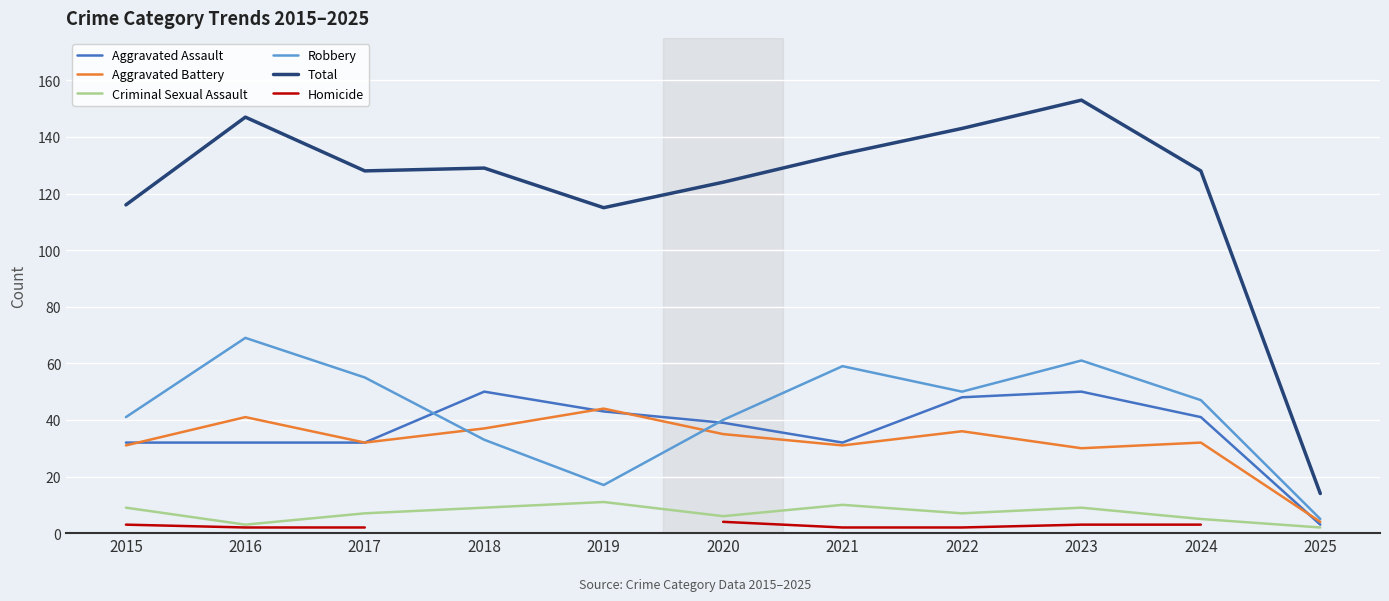

What is the sum of the Criminal Sexual Assault values at 2024 and 2016?

8